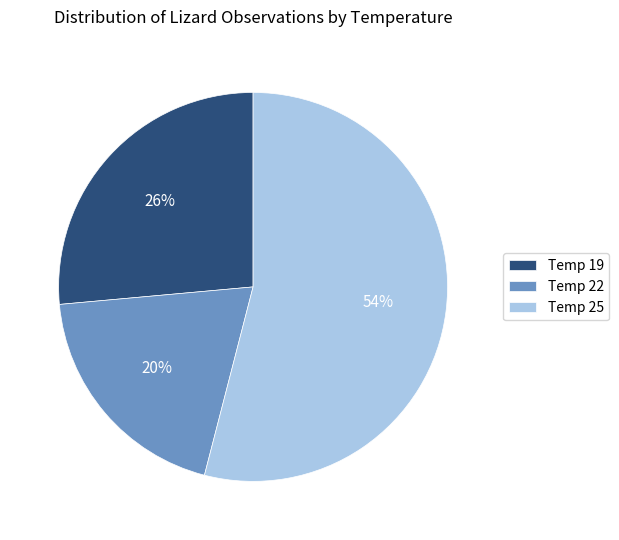

To the nearest percent, what is the difference between the Temp 19 and Temp 25 slice percentages?

28%